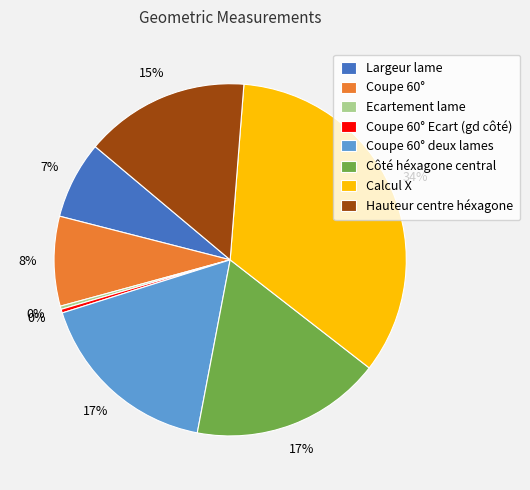

How many segments does this pie chart have?

8